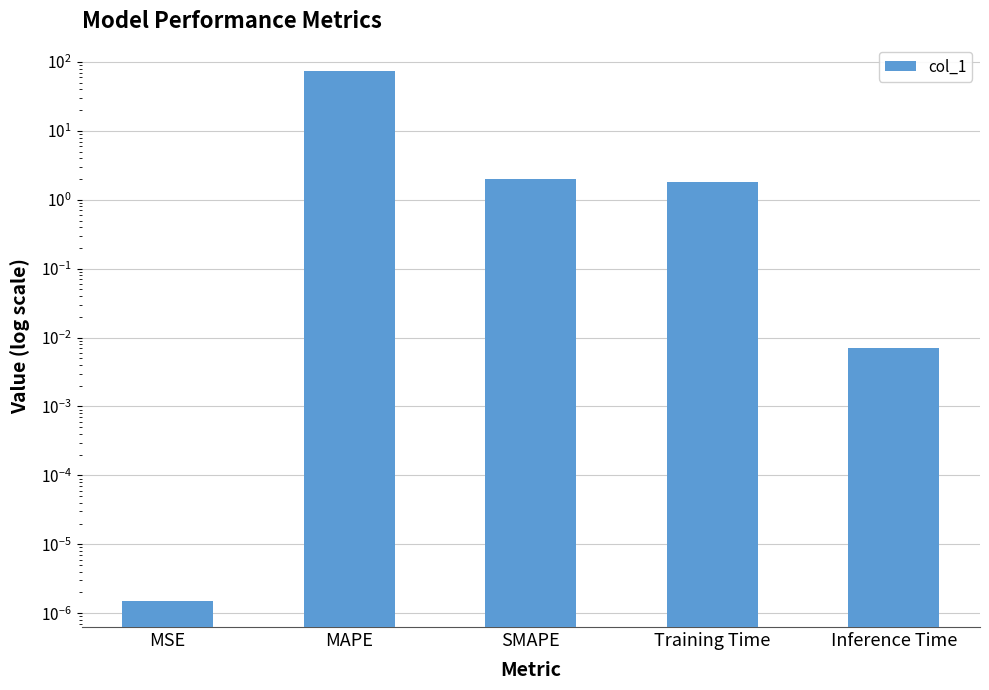

The value at SMAPE is 2.0. True or false?

True